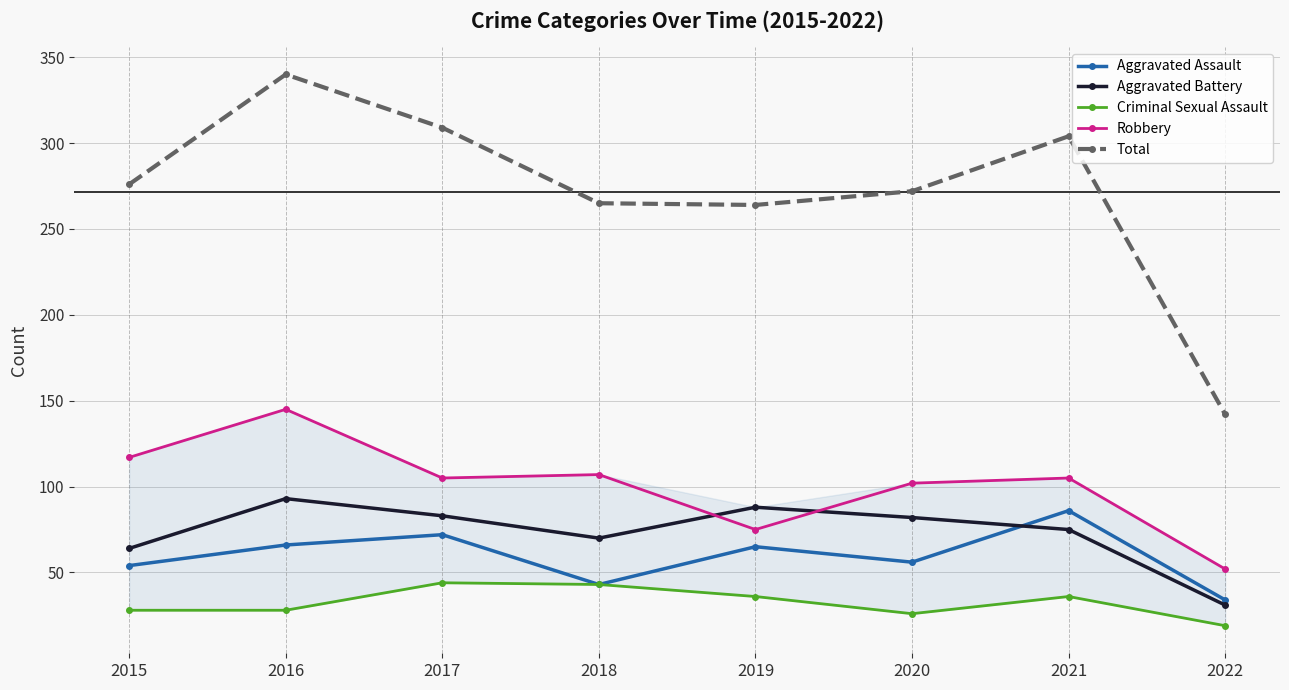

At which label does Aggravated Assault first exceed 65?

2016